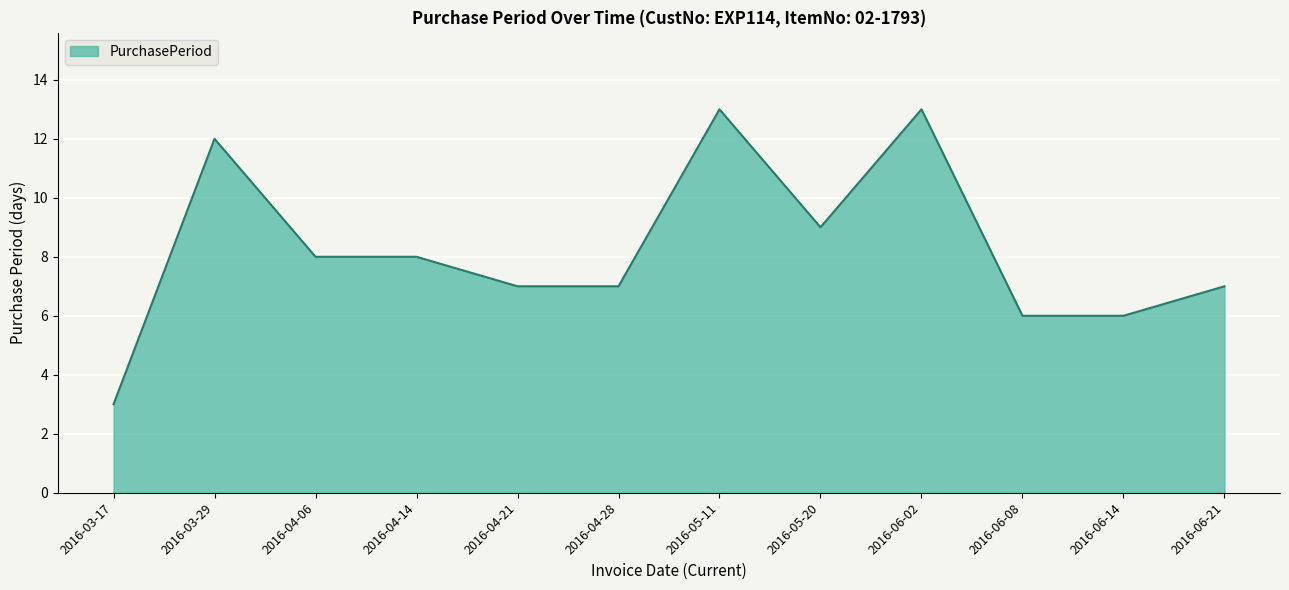

How many values are below 8?

6